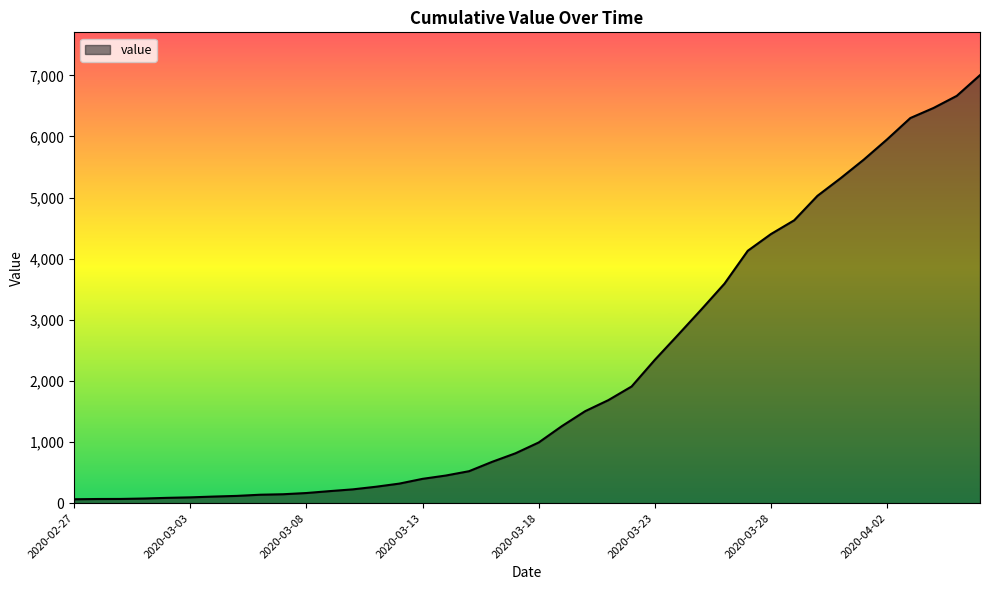

What is the greatest value displayed?

7003